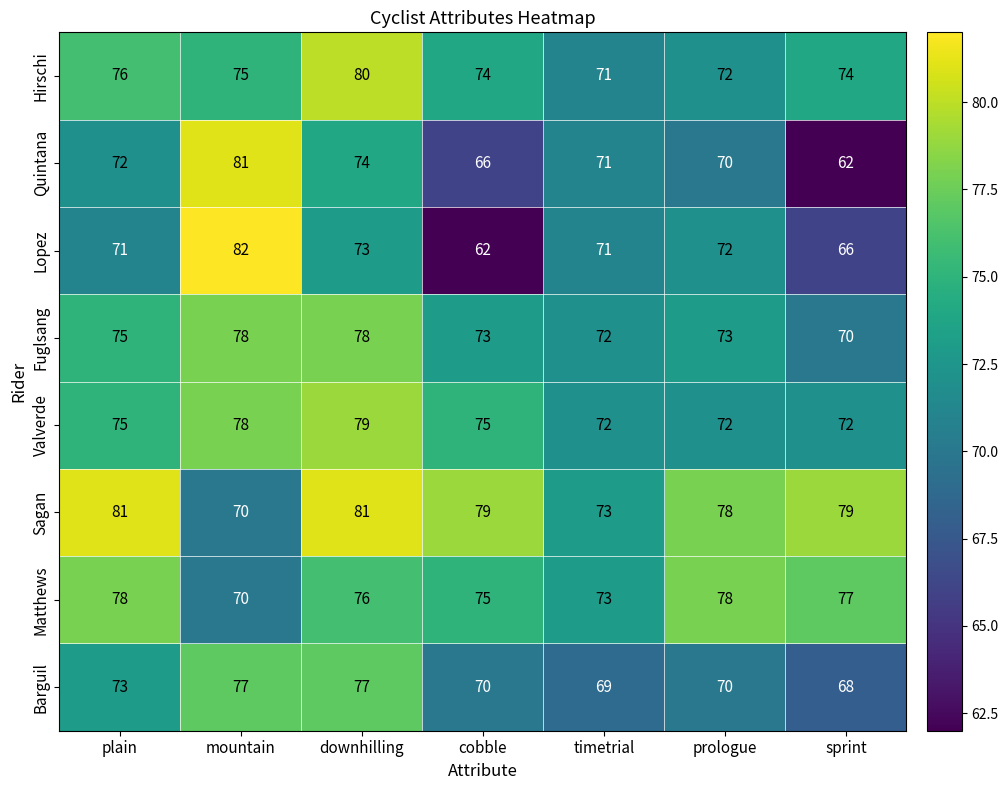

Which series has the largest range (max minus min)?

Lopez